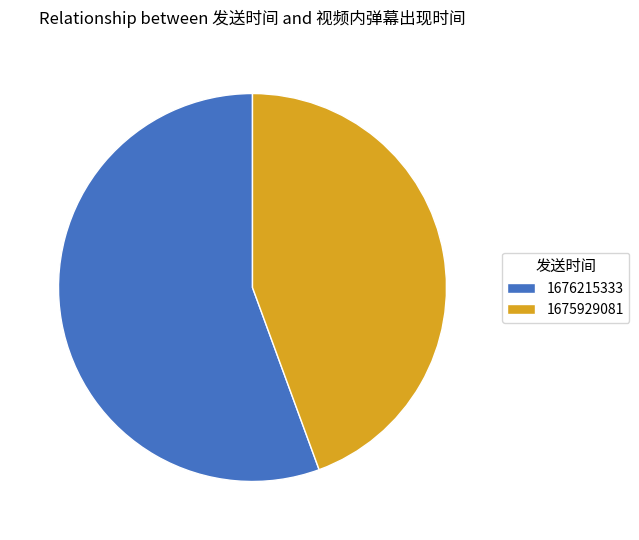

Is 1675929081 the majority of the pie?

No